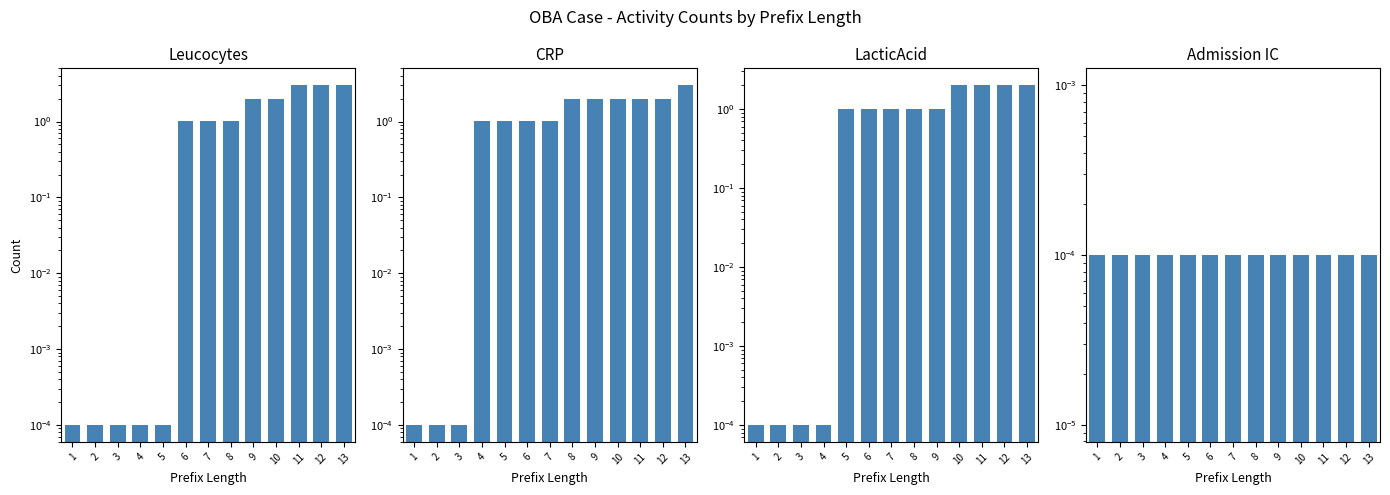

At which category is the sum across all series the highest?

13